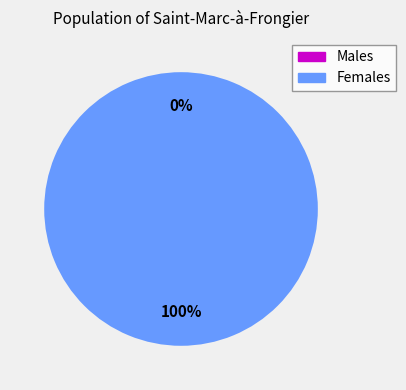

To the nearest percent, what is the difference between the largest and smallest slice percentages?

100%